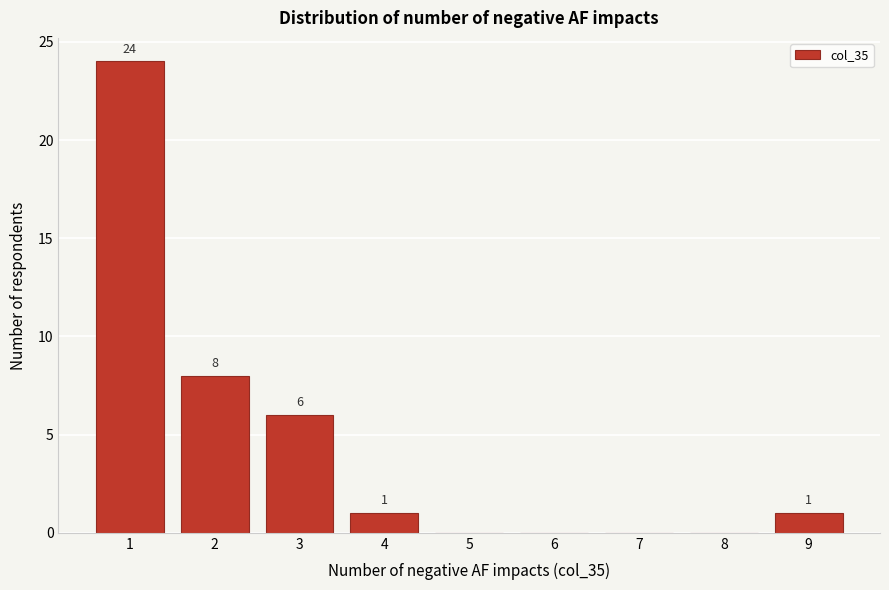

Which range on the x-axis has the tallest bar?

0.5 to 1.5